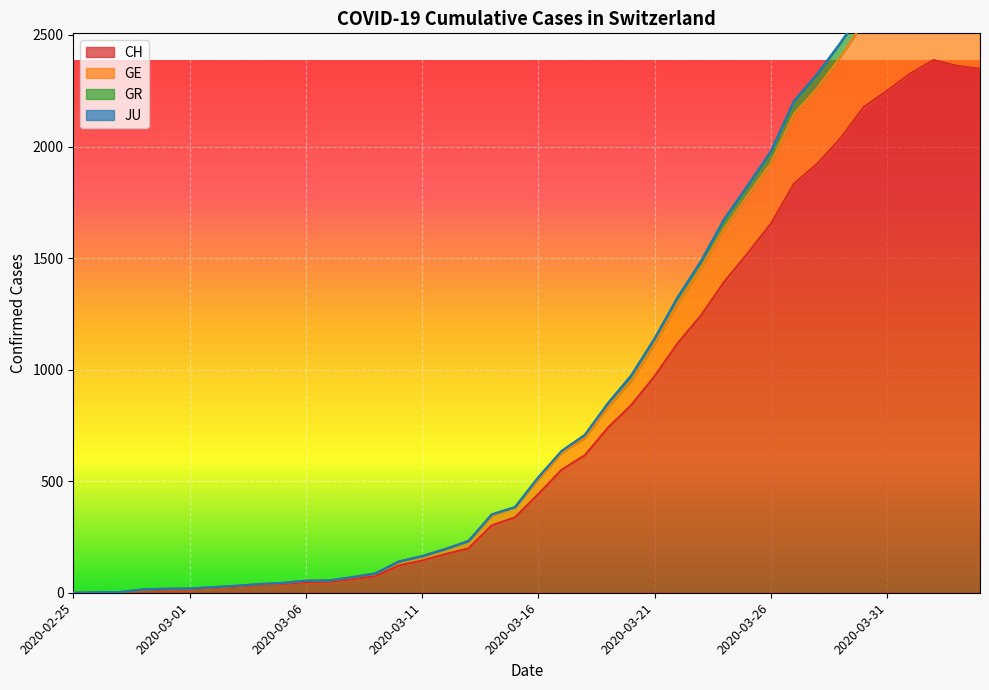

What is the maximum value for CH?

2388